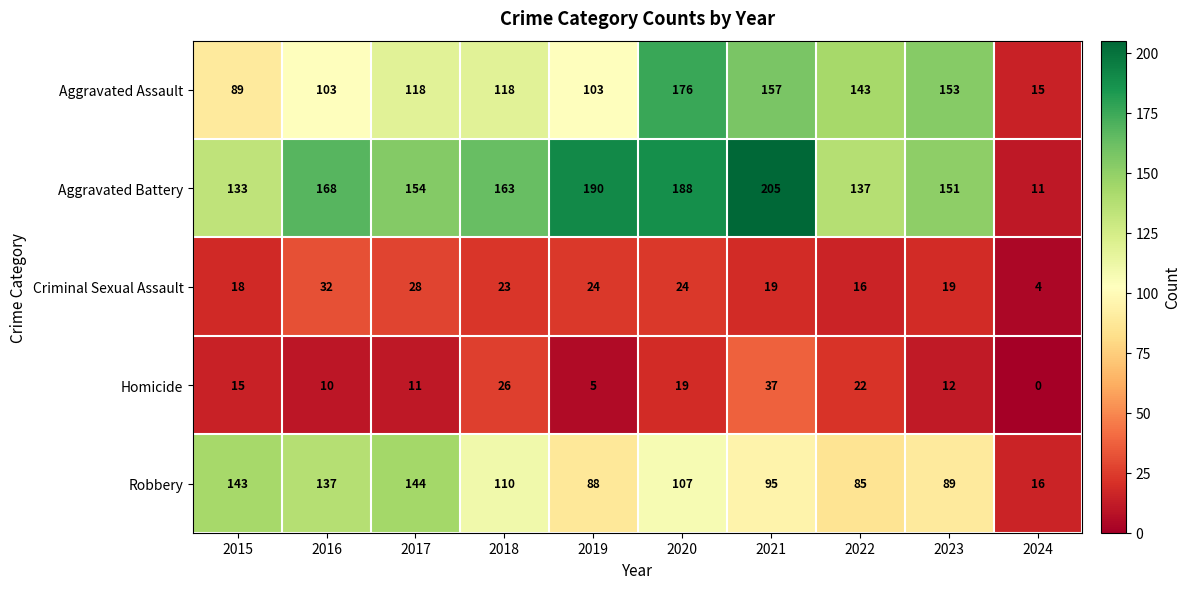

The Criminal Sexual Assault series shows 32 at 2015. True or false?

False